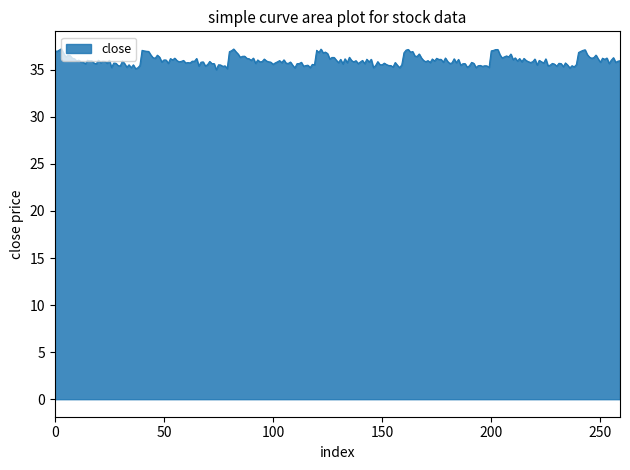

How many categories are shown in the chart?

260